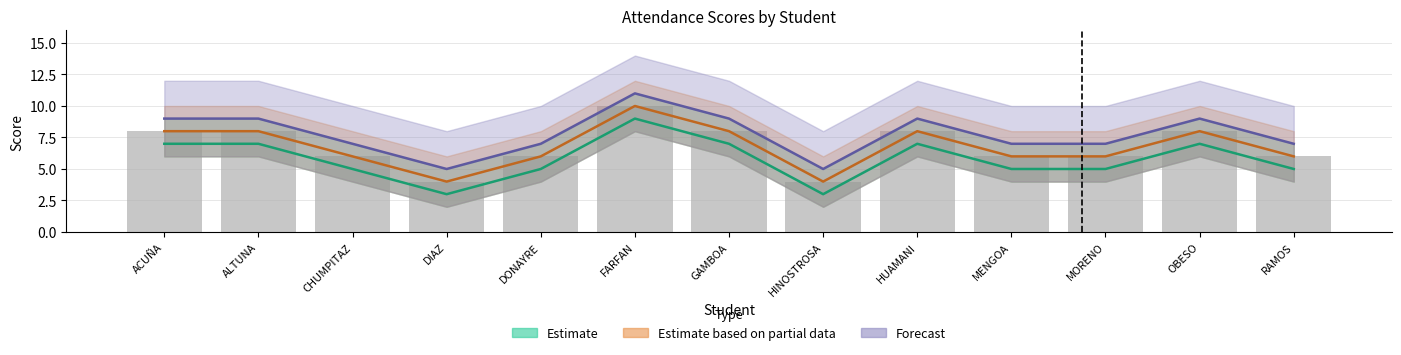

What is the total value across all series at RAMOS?

18